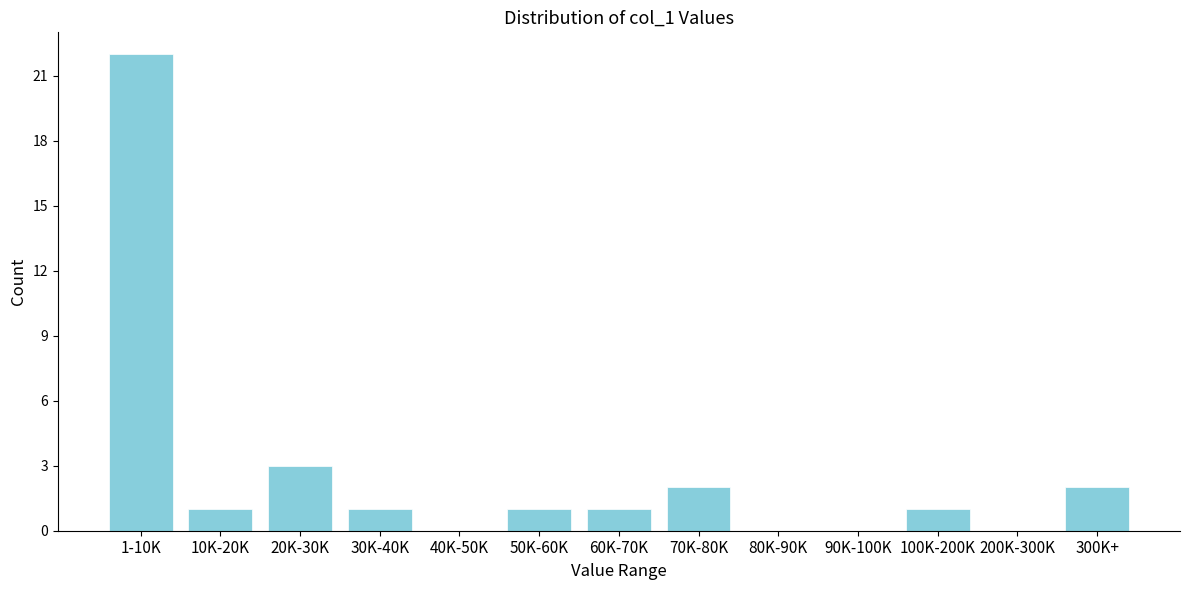

Reading right to left, list all the values displayed in this chart.

300K+=2	200K-300K=0	100K-200K=1	90K-100K=0	80K-90K=0	70K-80K=2	60K-70K=1	50K-60K=1	40K-50K=0	30K-40K=1	20K-30K=3	10K-20K=1	1-10K=22